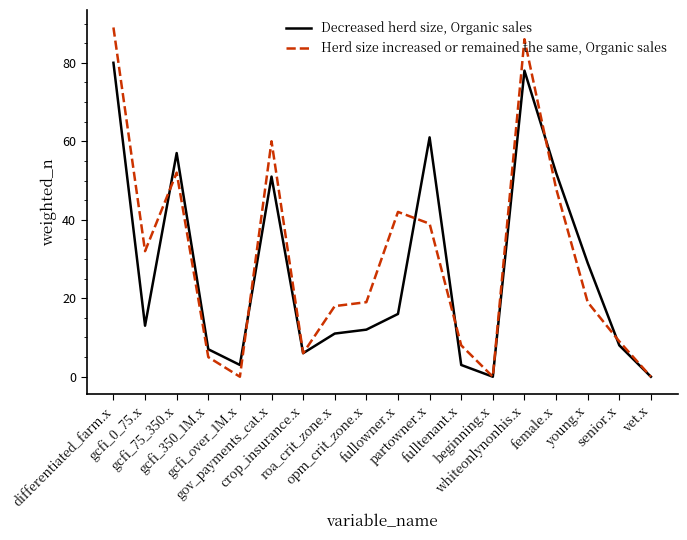

The value of Herd size increased or remained the same, Organic sales at differentiated_farm.x is 30. True or false?

False